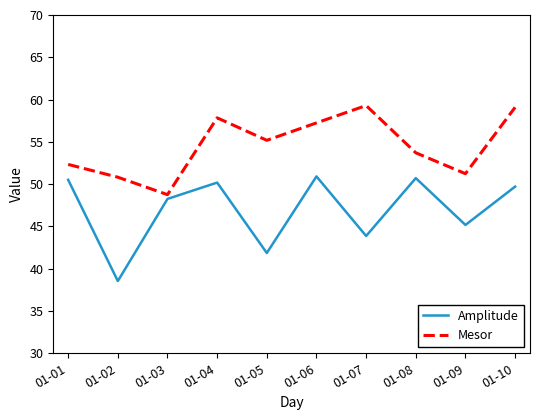

How many categories are shown in the chart?

10